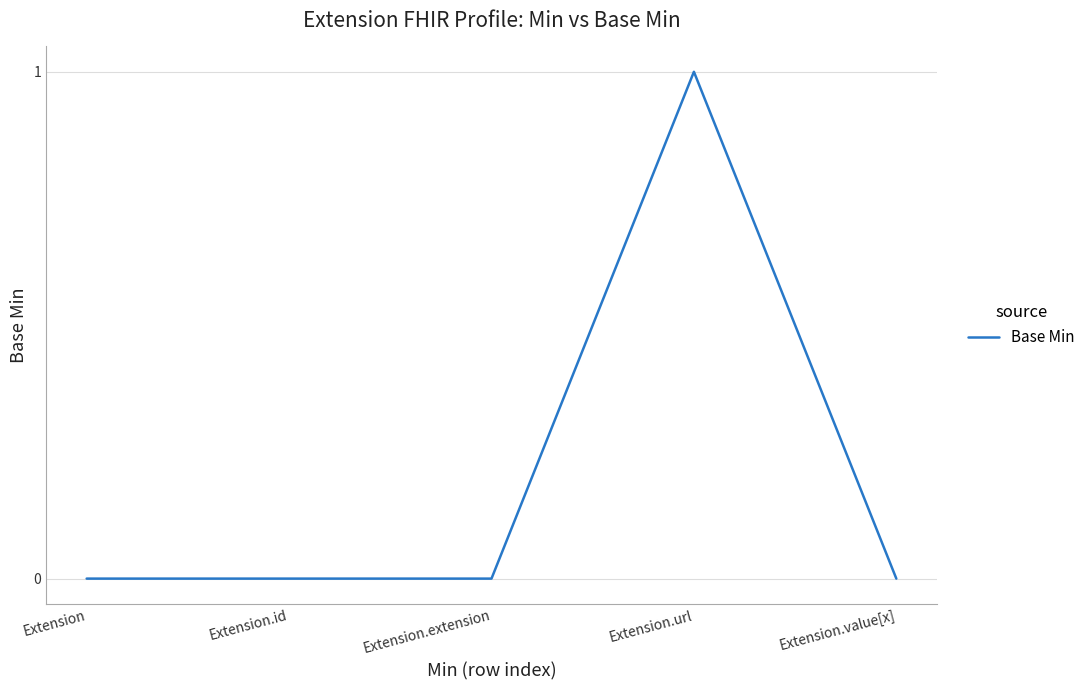

What position from the right is Extension.id?

4